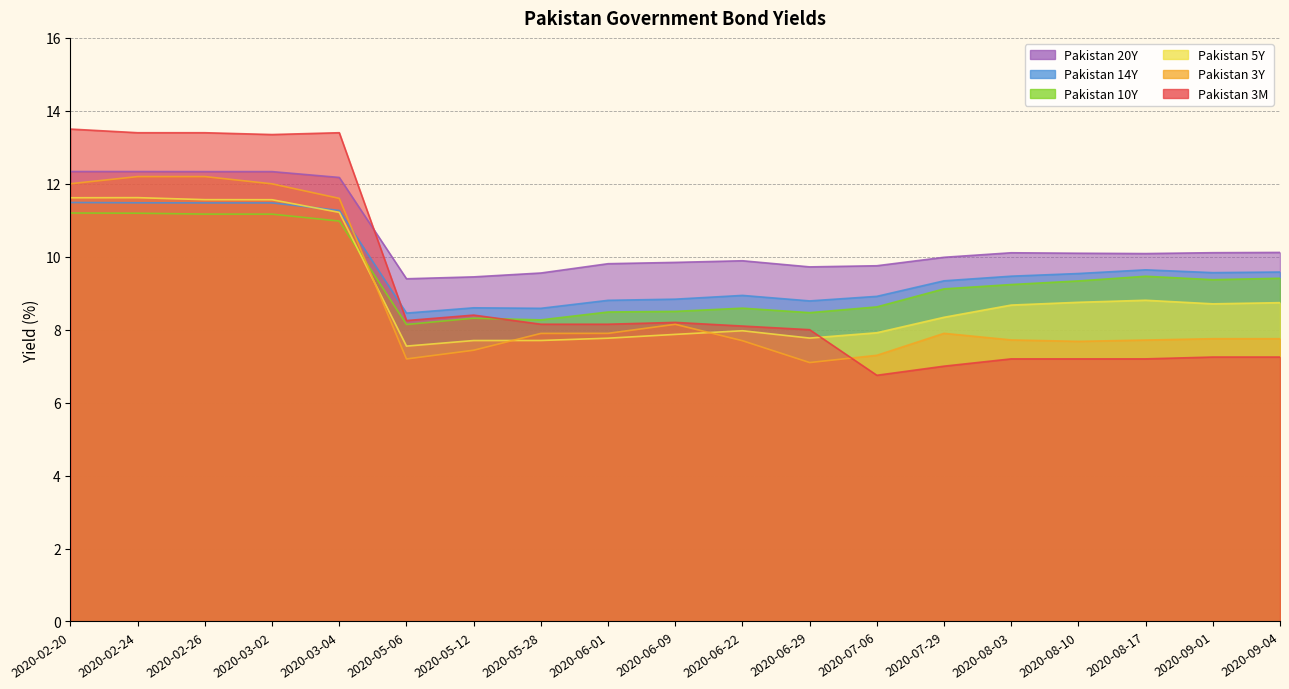

Rank the series by their maximum value, from highest to lowest.

Pakistan 3M, Pakistan 20Y, Pakistan 3Y, Pakistan 5Y, Pakistan 14Y, Pakistan 10Y